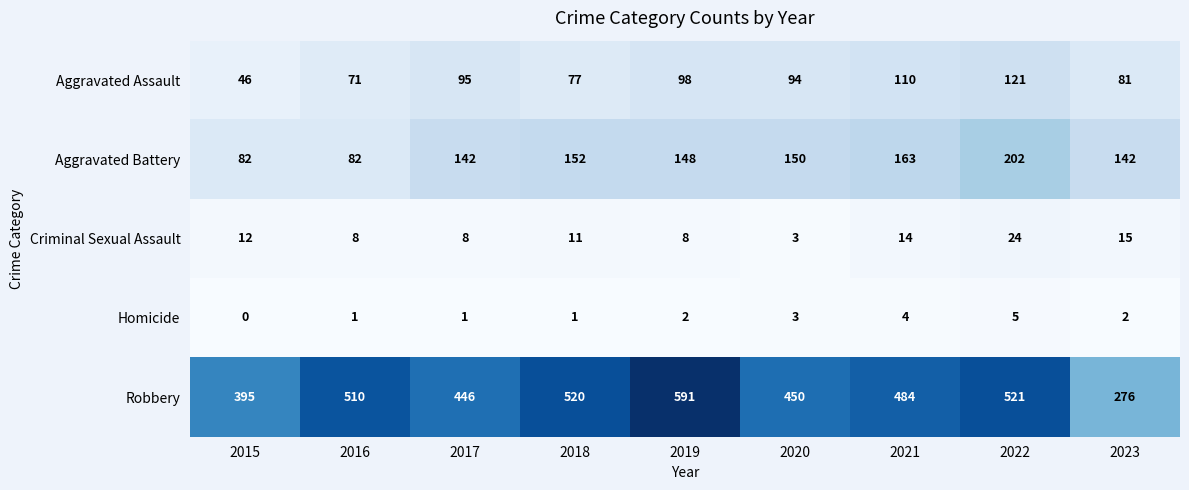

At how many categories does at least one series exceed 290?

8